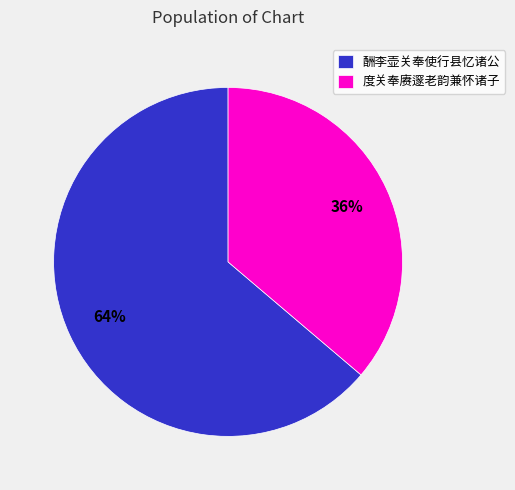

How many slices are in this pie chart?

2